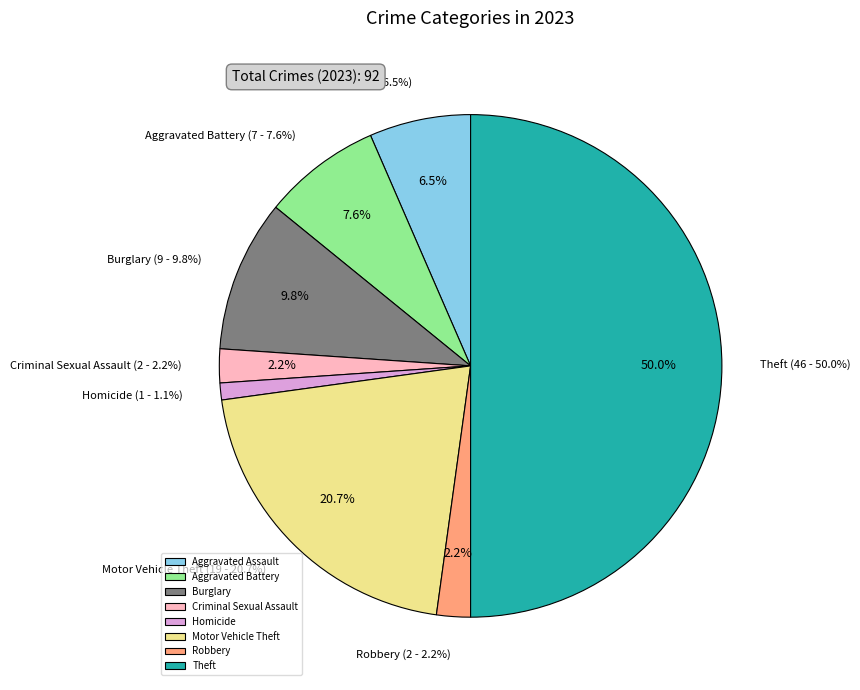

The Robbery slice represents 13% of the pie. True or false?

False